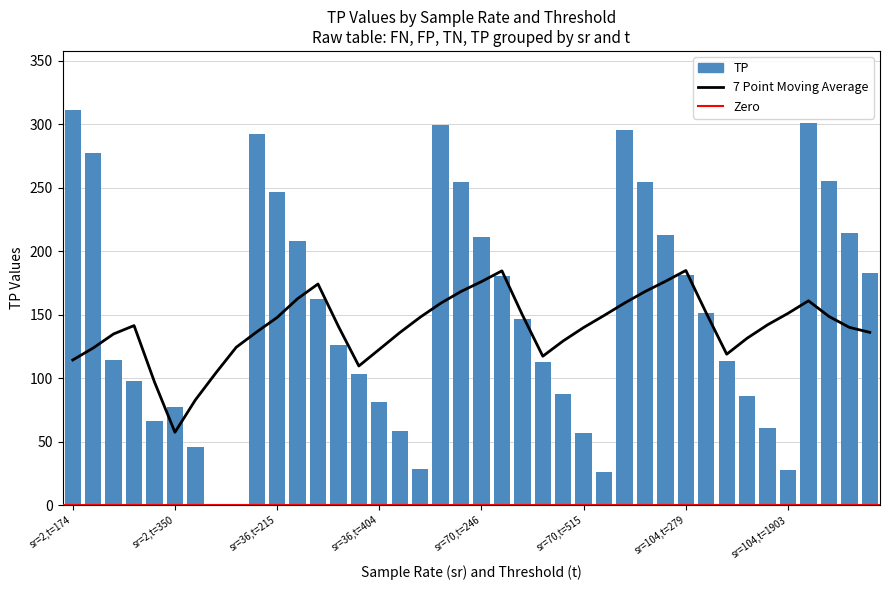

Does the chart contain any negative values?

No